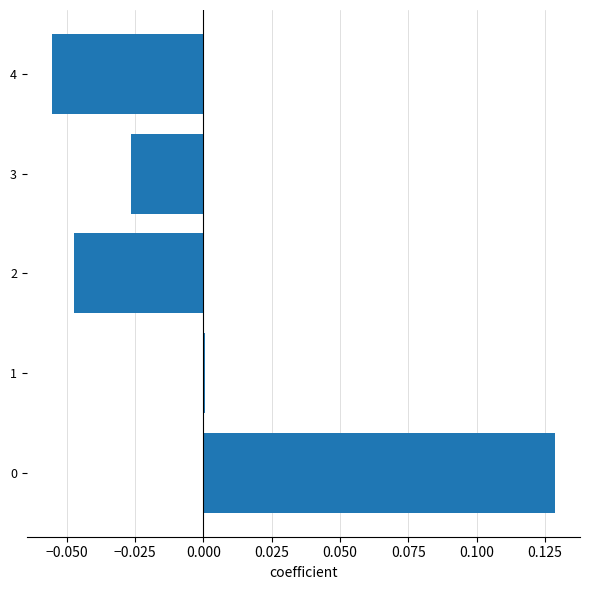

Does the chart contain stacked bars?

No